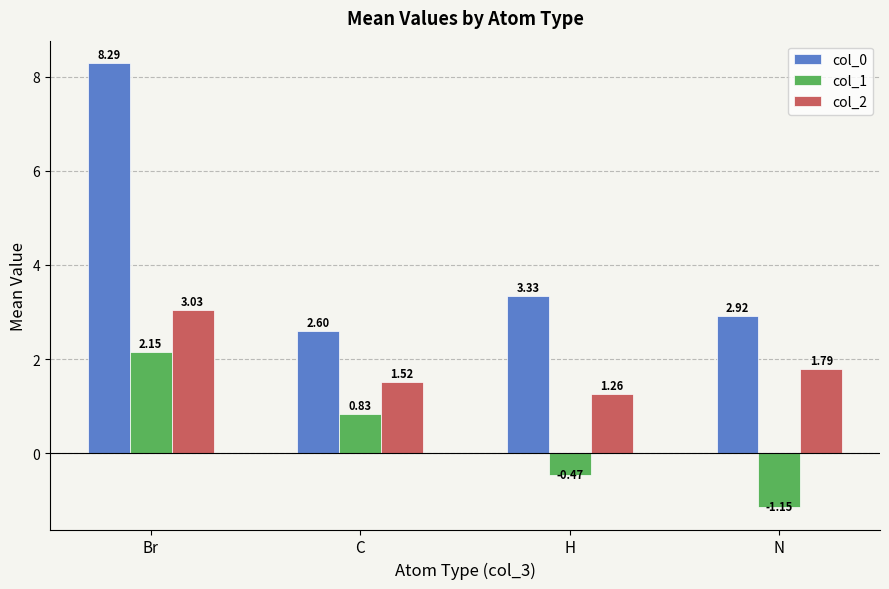

Which series has the widest spread of values?

col_0